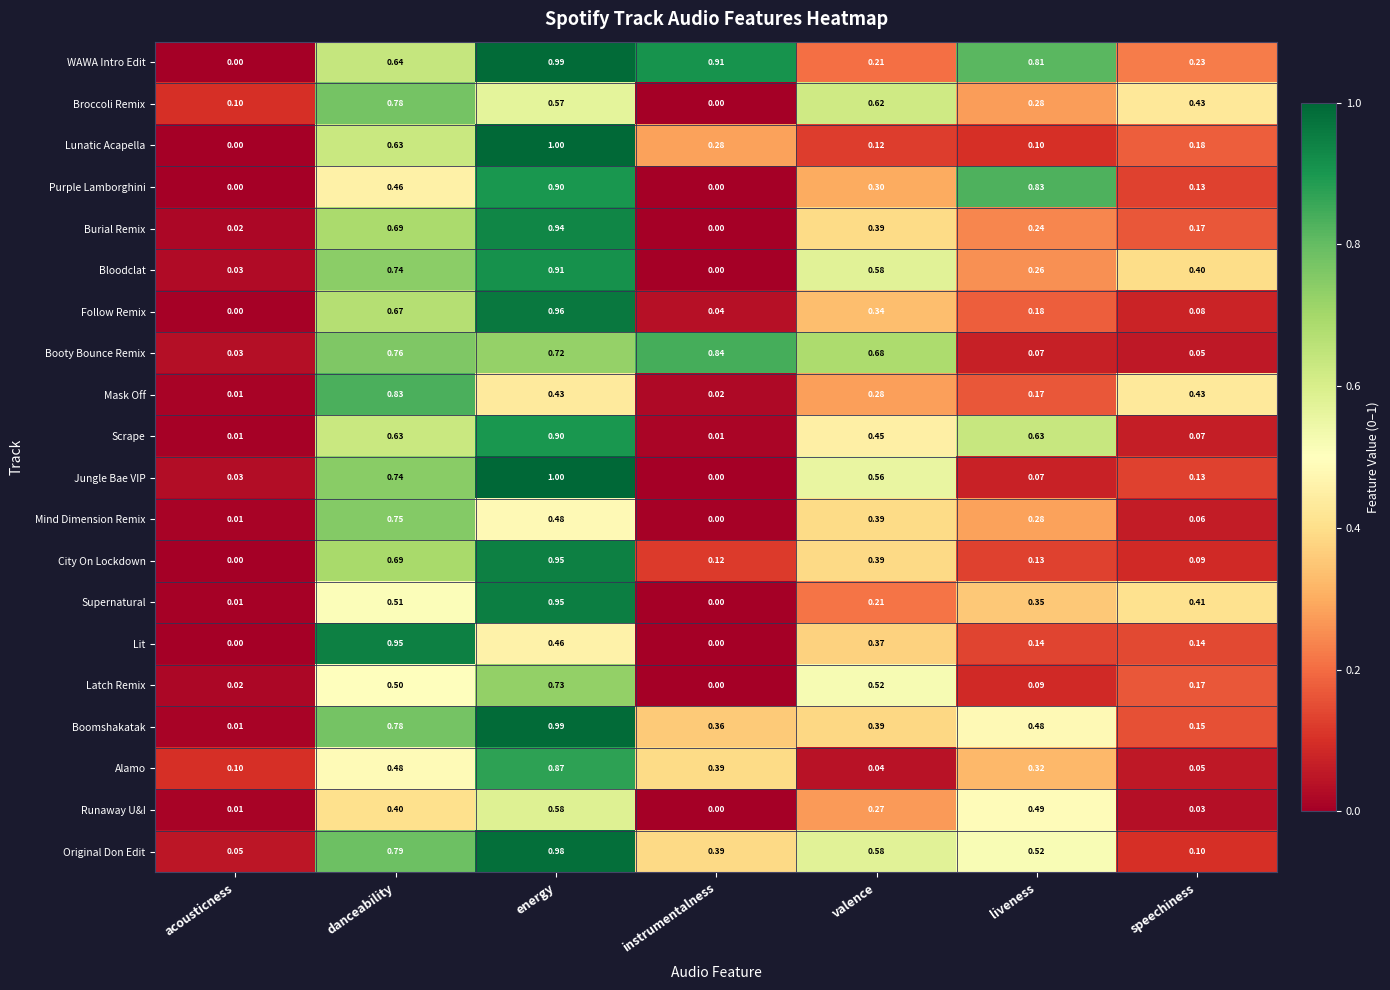

Which category has the highest value in the Bloodclat series?

energy